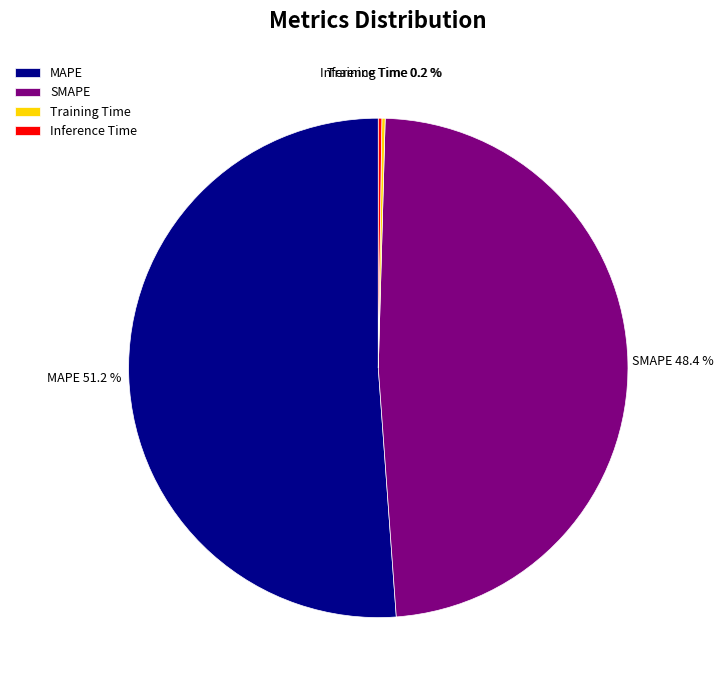

What percentage is NOT represented by SMAPE?

51.6%